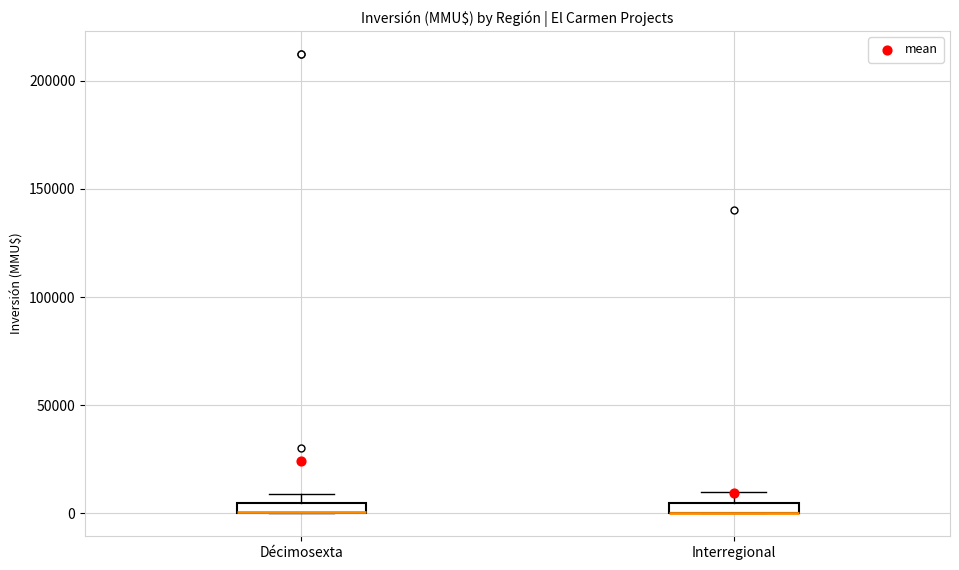

Where is the upper edge of the box for Décimosexta on the y-axis? The values are not printed on the chart, so give them approximately, as read against the axis.

5000